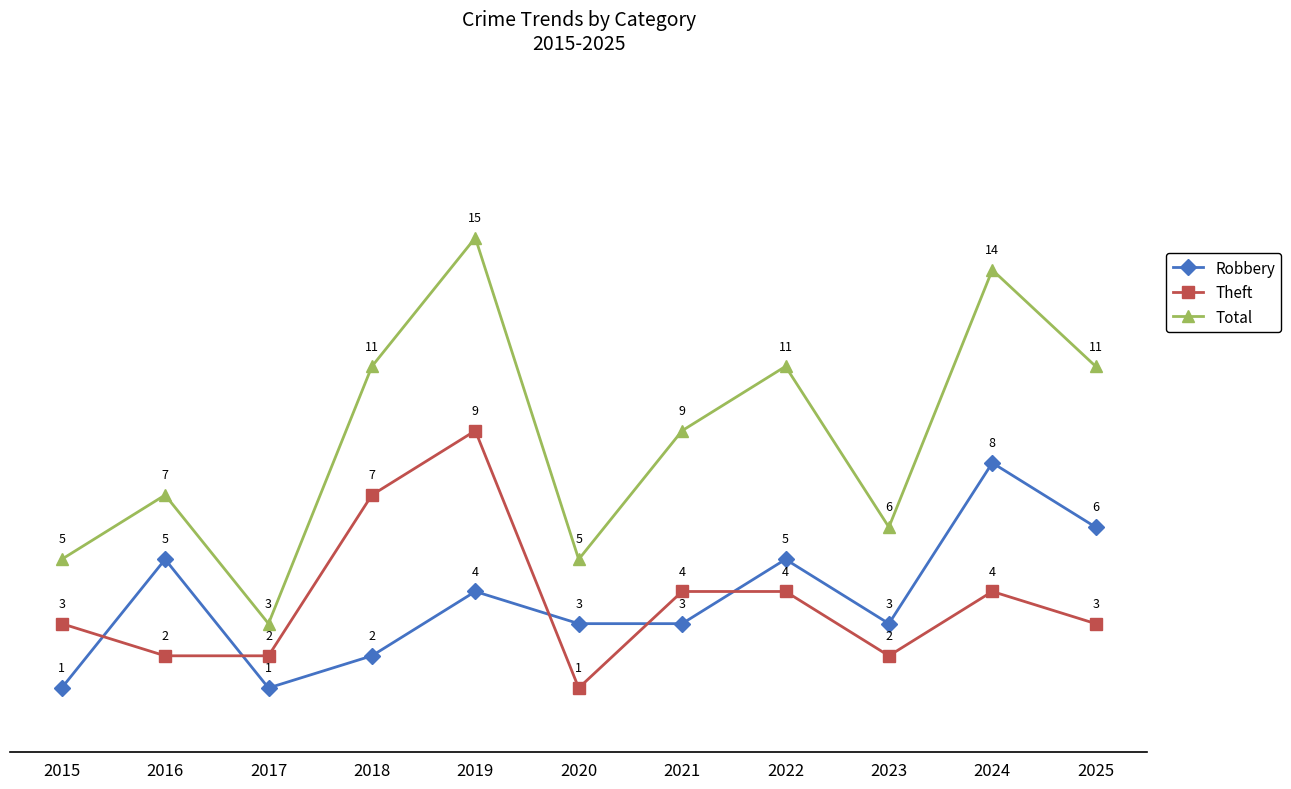

Is it true that Robbery equals 5 at 2021?

False